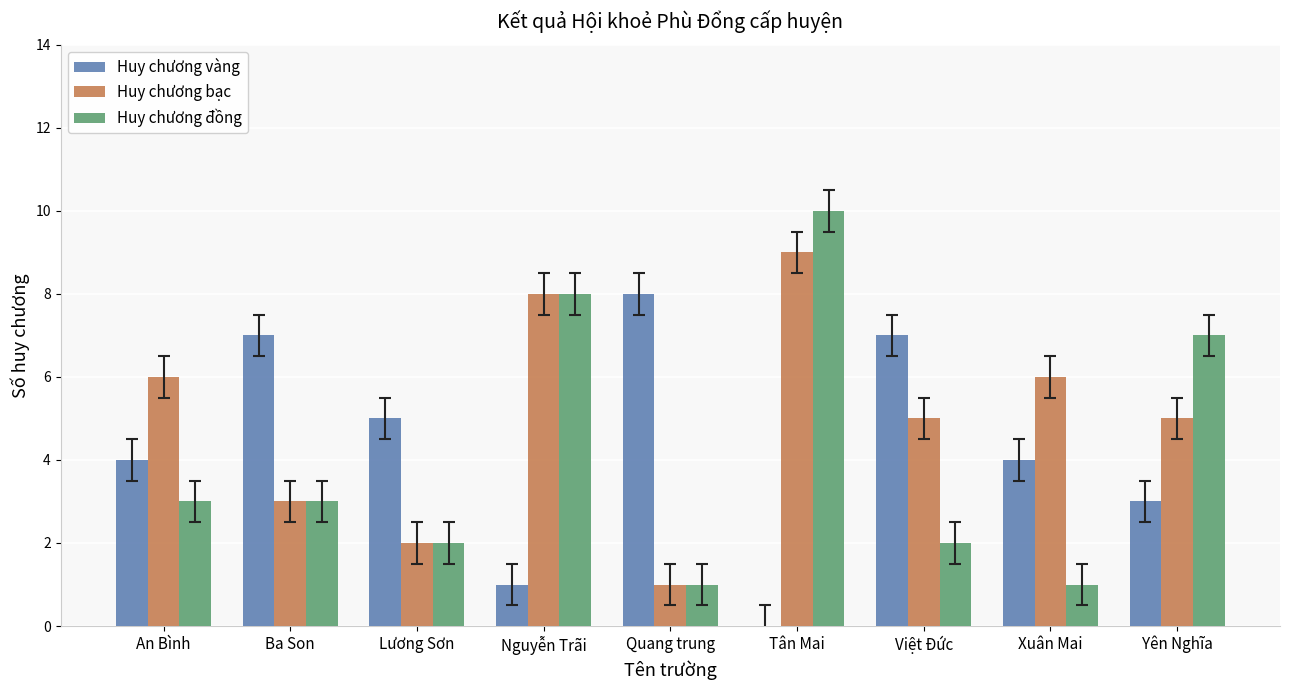

Between Xuân Mai and Yên Nghĩa, which series saw the biggest shift?

Huy chương đồng